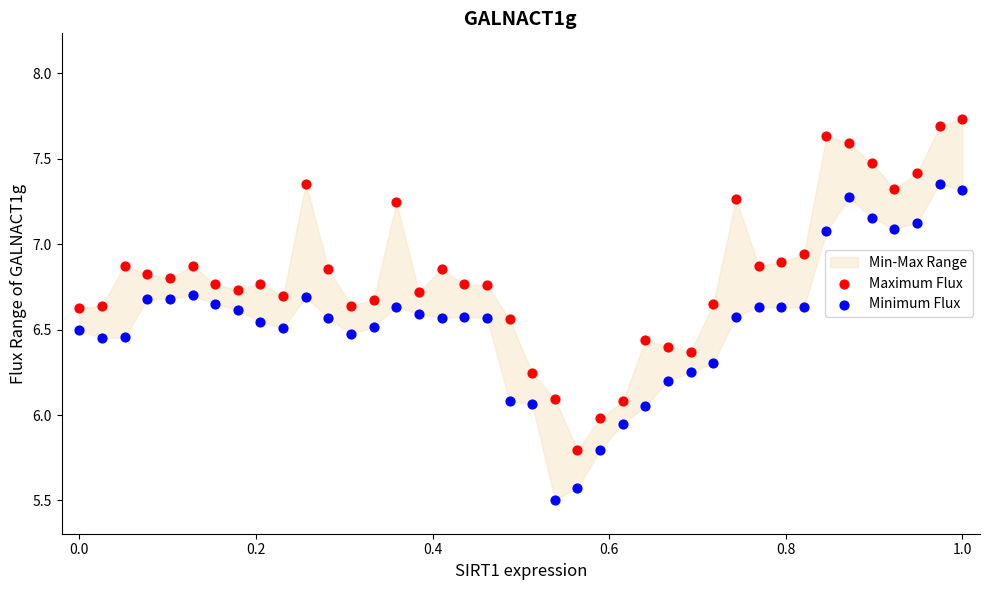

Which series reaches the minimum Y coordinate?

Minimum Flux